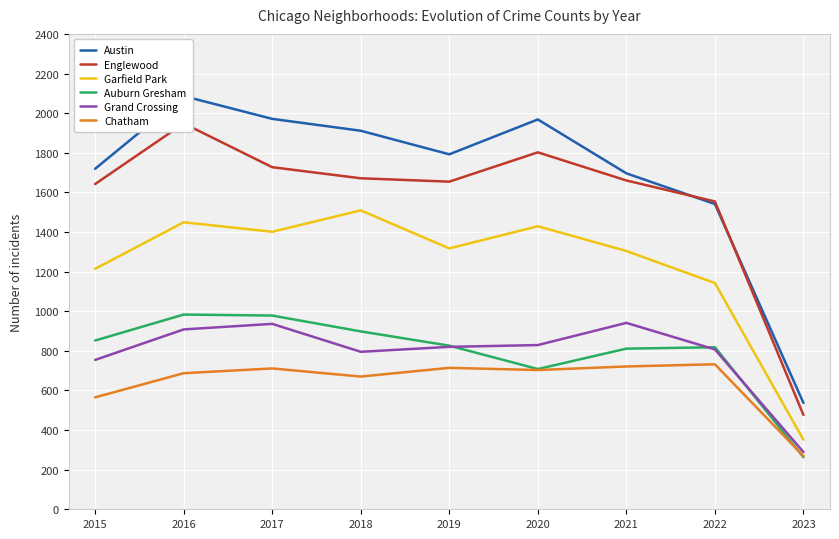

Is it true that Englewood equals 2668 at 2020?

False